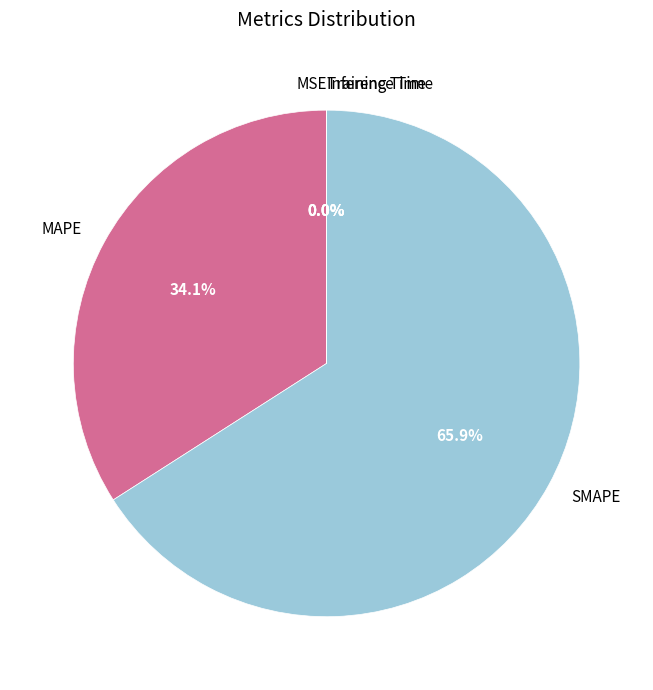

Between MAPE and SMAPE, which is larger?

SMAPE